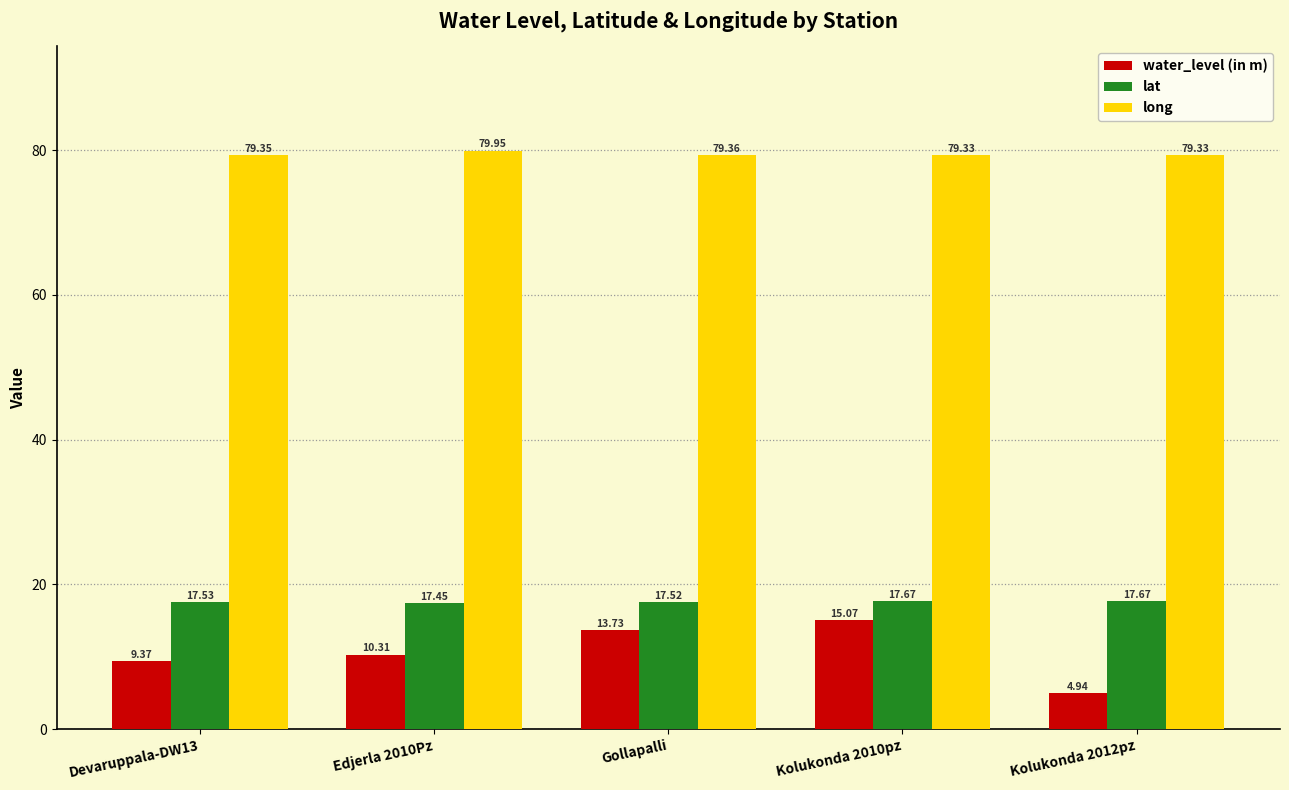

What are all the series names shown in the legend?

water_level (in m), lat, long